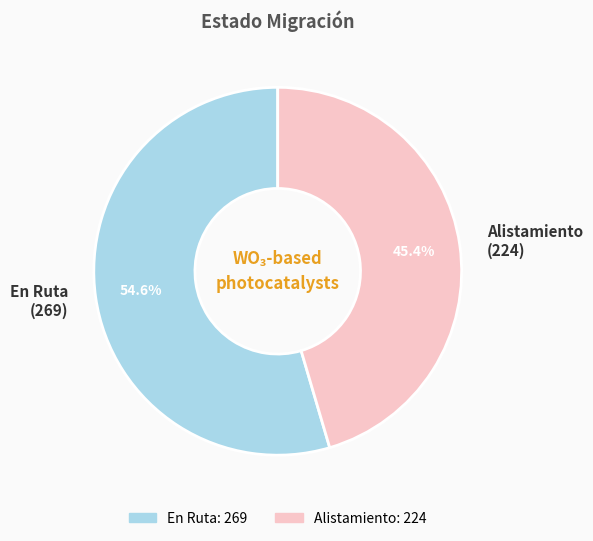

Which category has the smallest portion of the pie?

Alistamiento